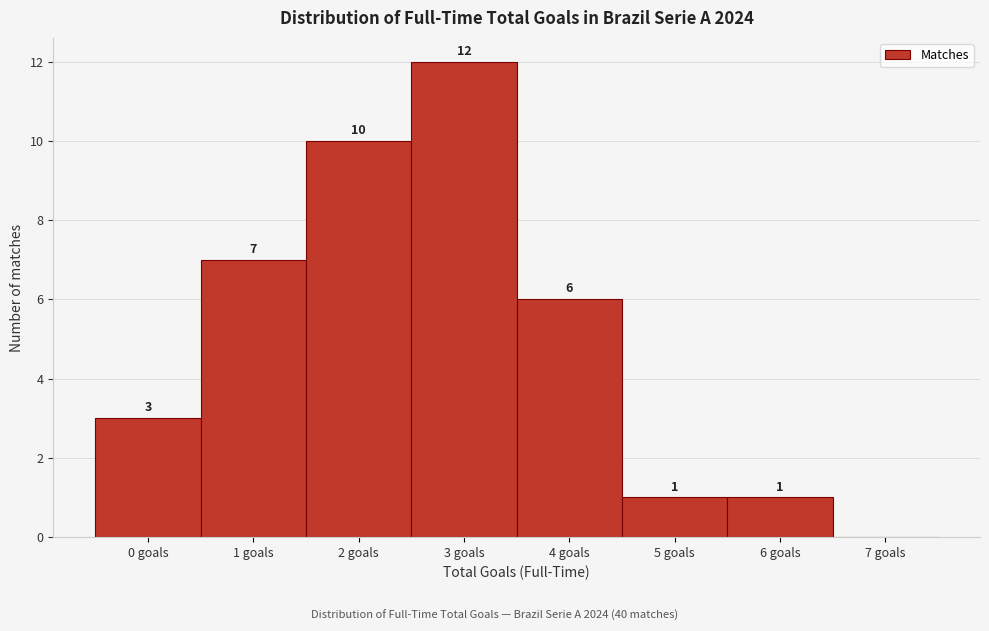

Over which range of the x-axis is the bar tallest?

2.5 to 3.5